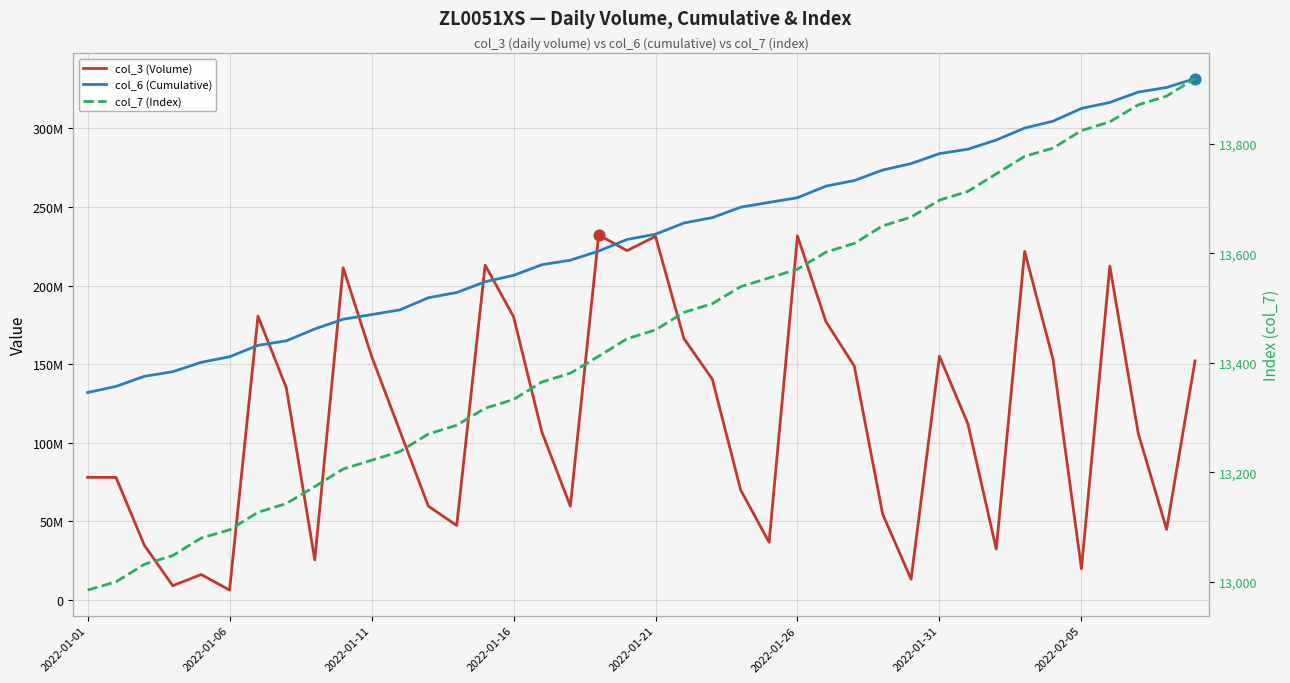

Which series reaches the minimum Y coordinate?

col_7 (Index)